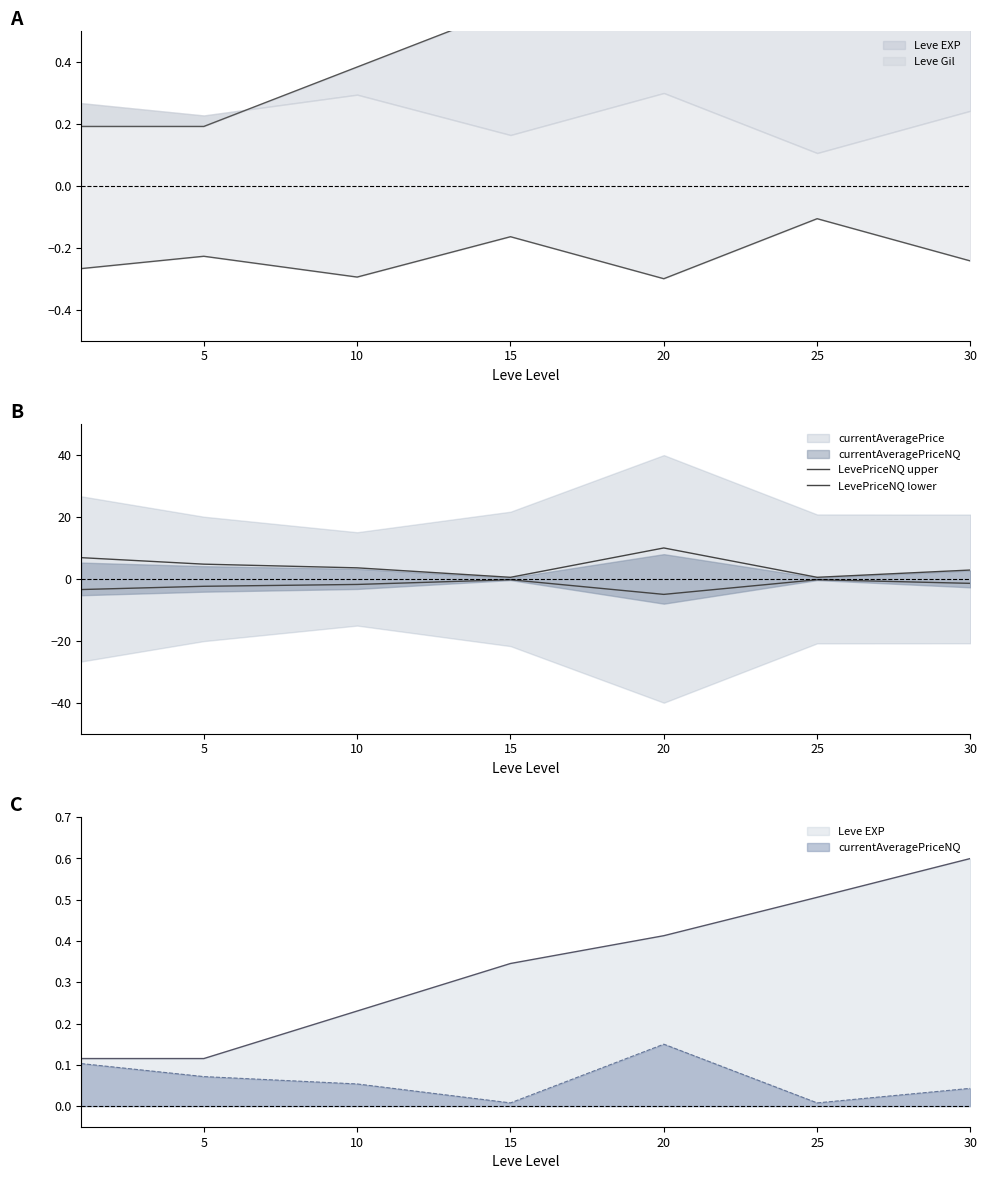

At which category is the sum across all series the highest?

20